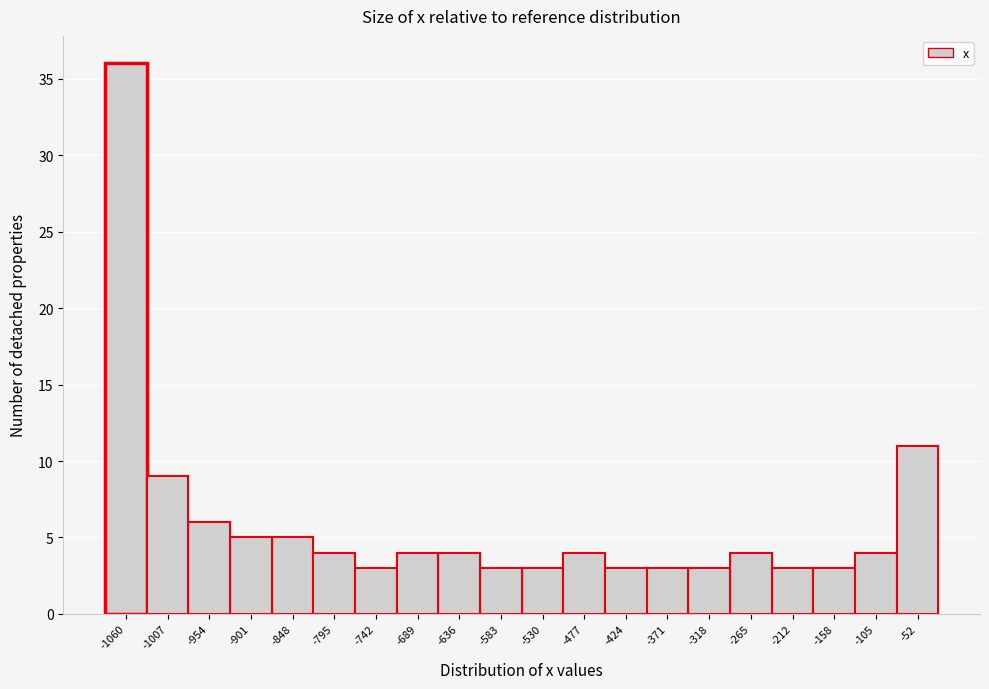

Reading left to right, list all the values displayed in this chart.

-1060=36	-1007=9	-954=6	-901=5	-848=5	-795=4	-742=3	-689=4	-636=4	-583=3	-530=3	-477=4	-424=3	-371=3	-318=3	-265=4	-212=3	-158=3	-105=4	-52=11